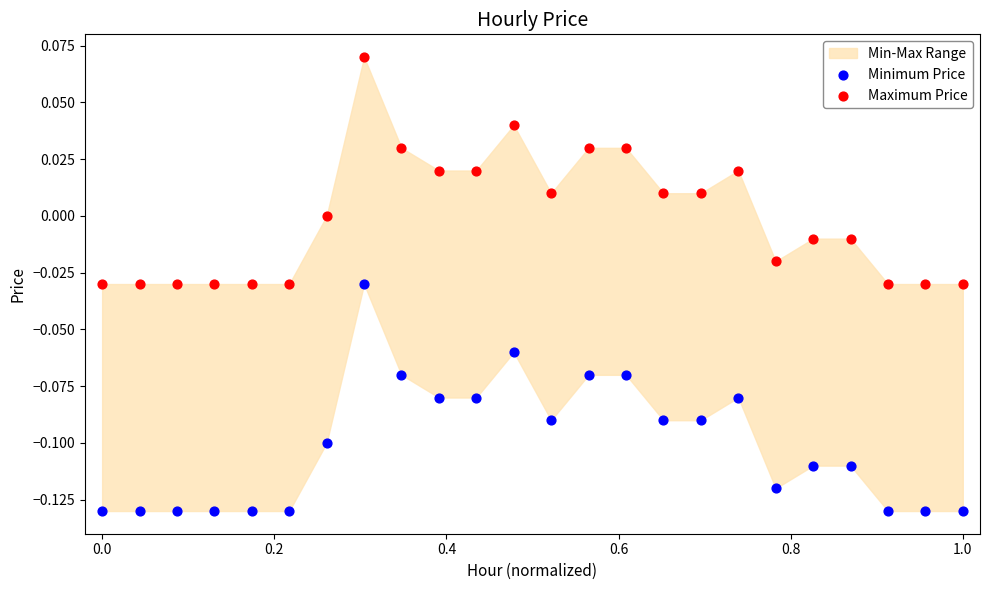

Across all data points, what is the range of X values (max minus min)?

1.0